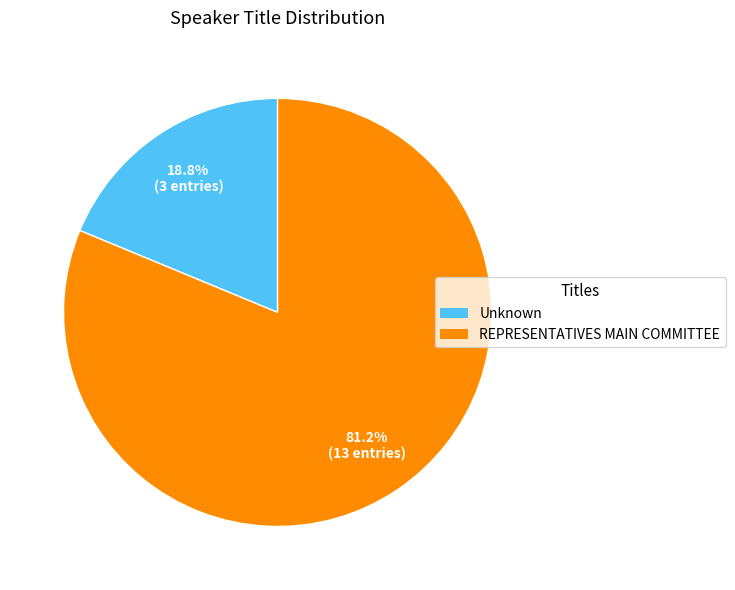

What percentage is NOT represented by Unknown?

81.2%